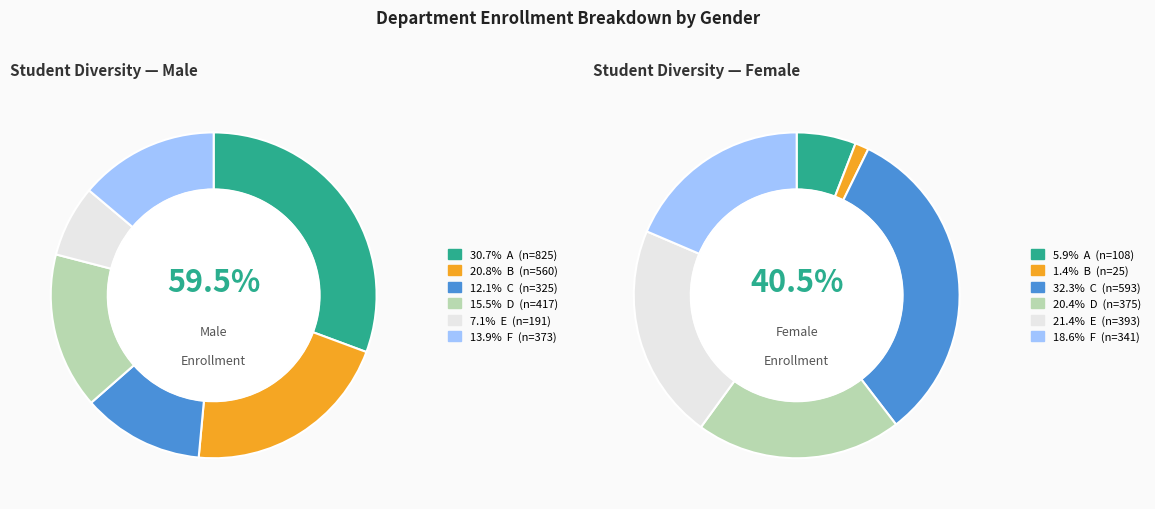

What portion of the pie excludes C?

87.9%